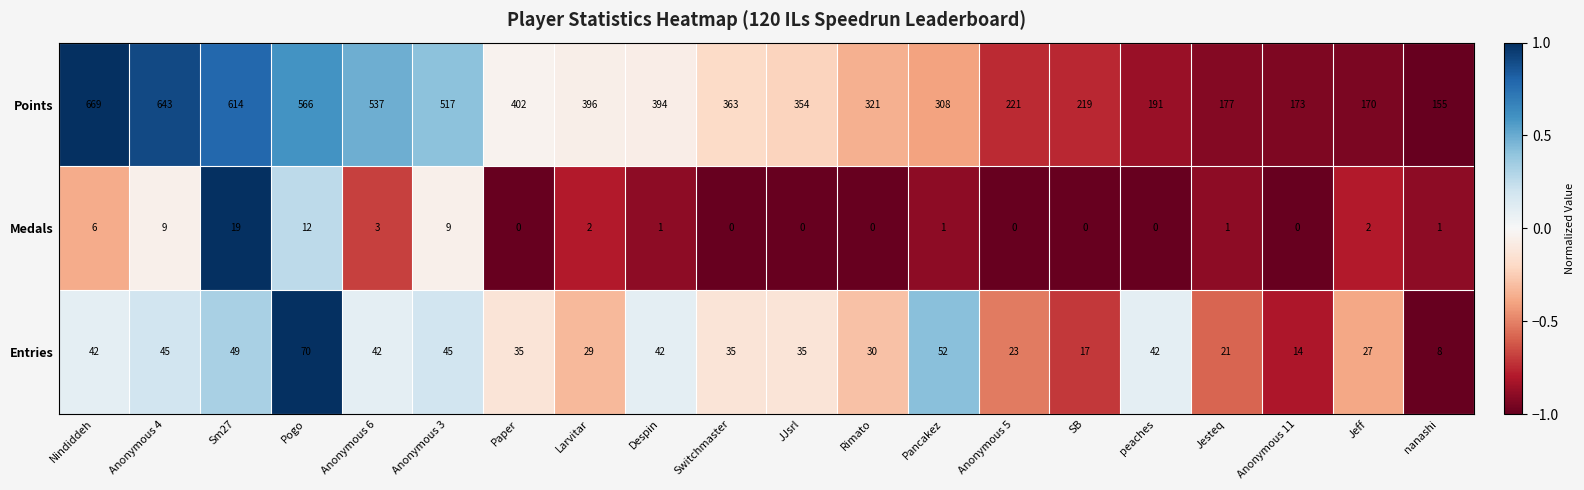

Which category has the highest value in the Medals series?

Sm27